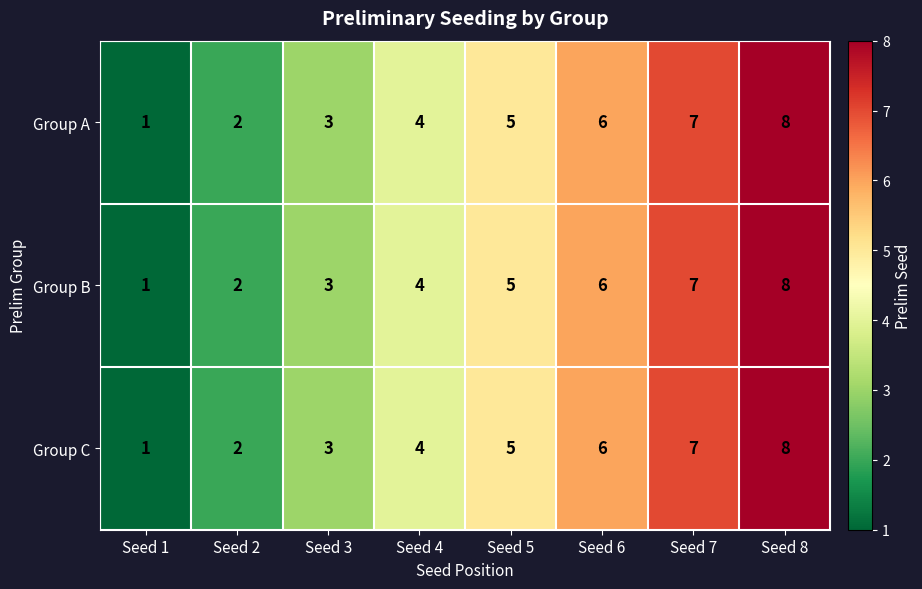

List the labels in order of Group B value, smallest first.

Seed 1, Seed 2, Seed 3, Seed 4, Seed 5, Seed 6, Seed 7, Seed 8